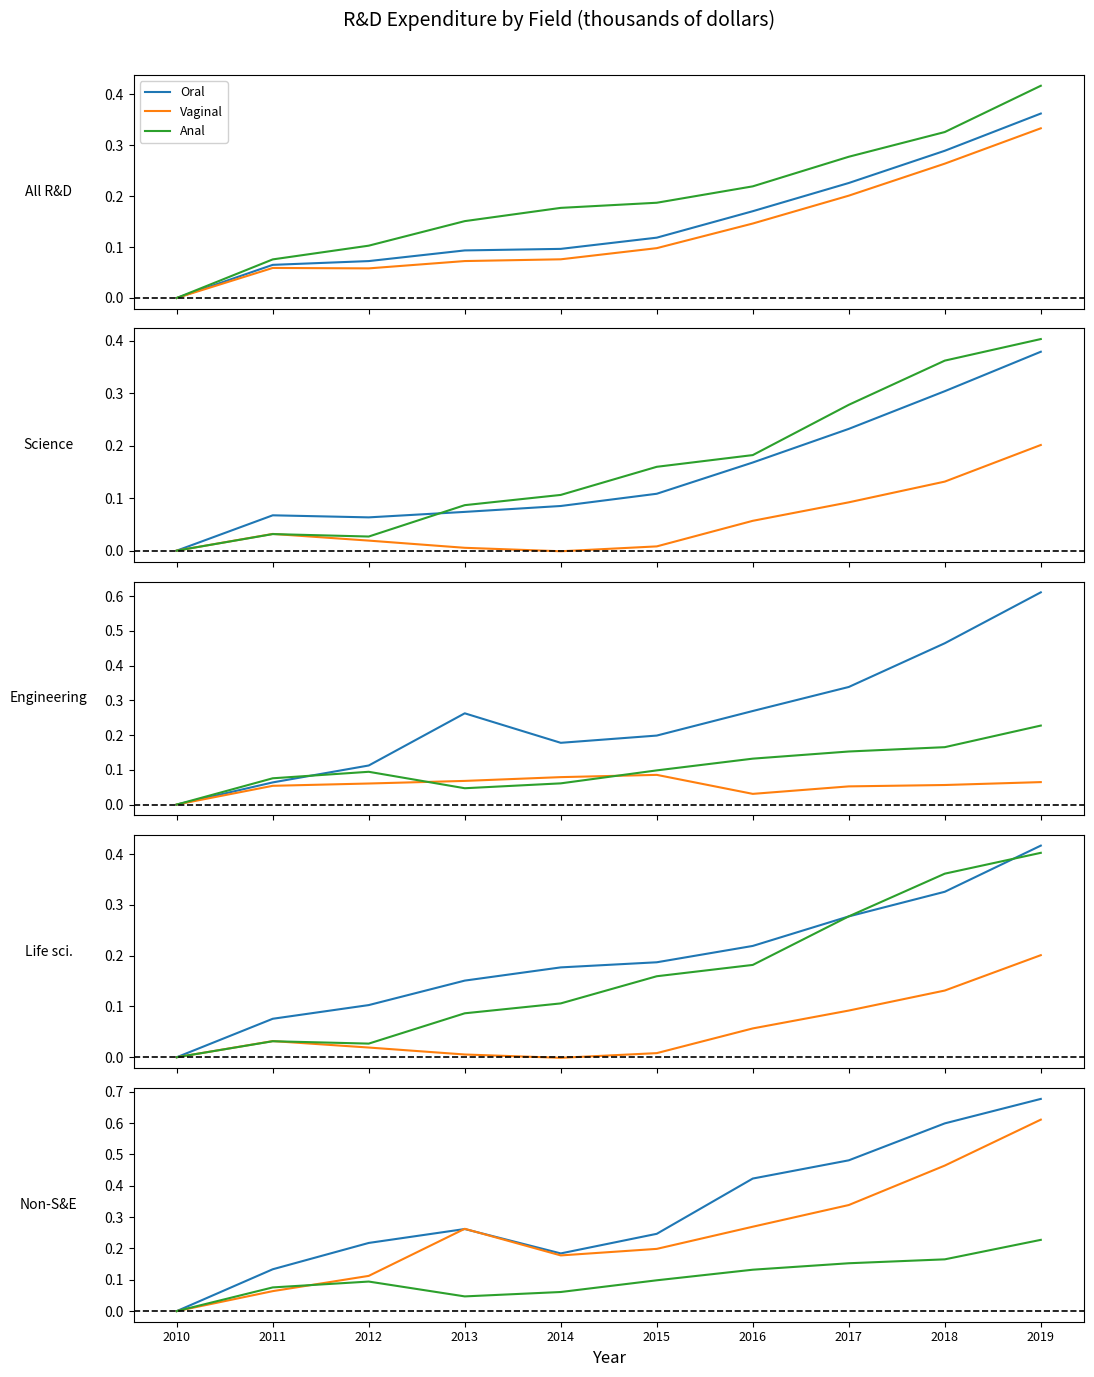

What is the value of the Anal point at the 2nd from the left?

0.1